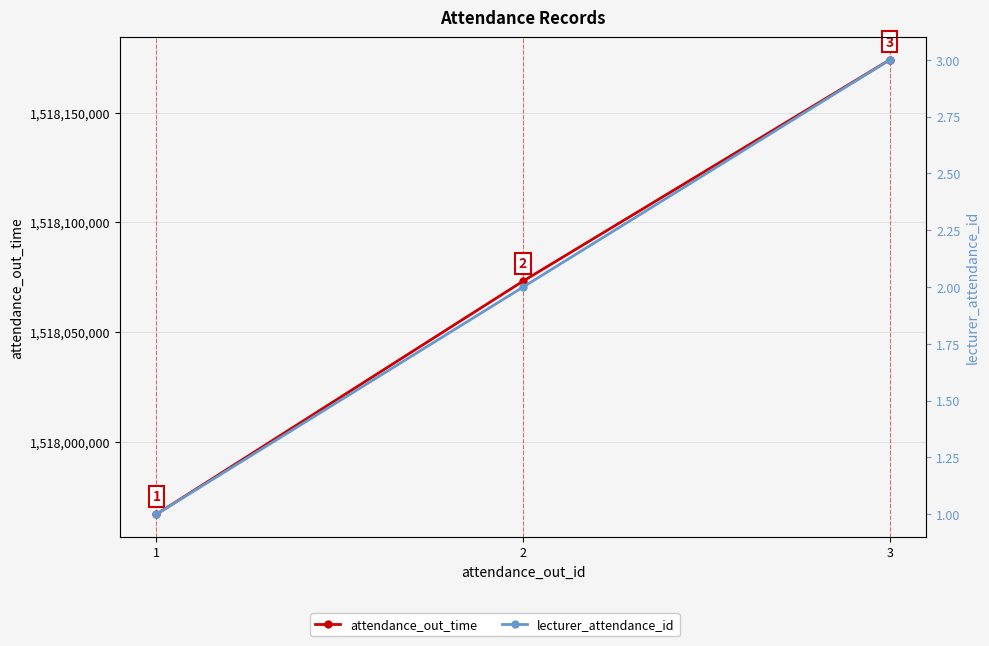

The attendance_out_time series shows 1517967000 at 1. True or false?

True